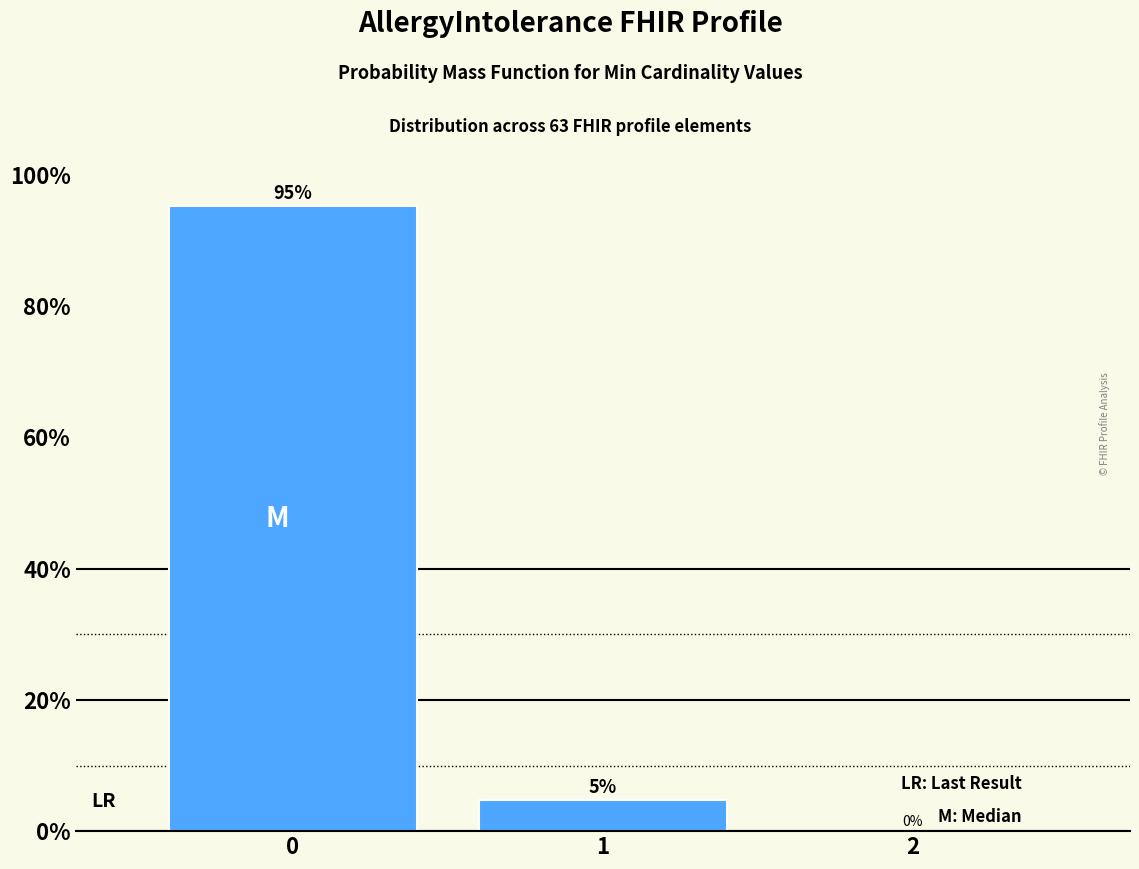

Is it true that the value at 0 is 170.0?

False